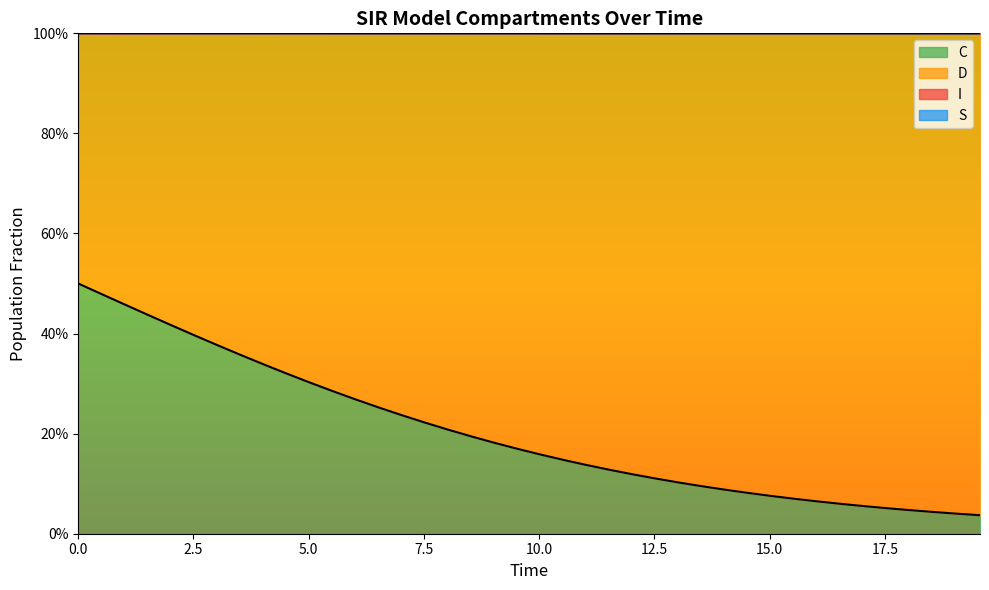

What is the value of the S point at the 11th from the left?

1.0